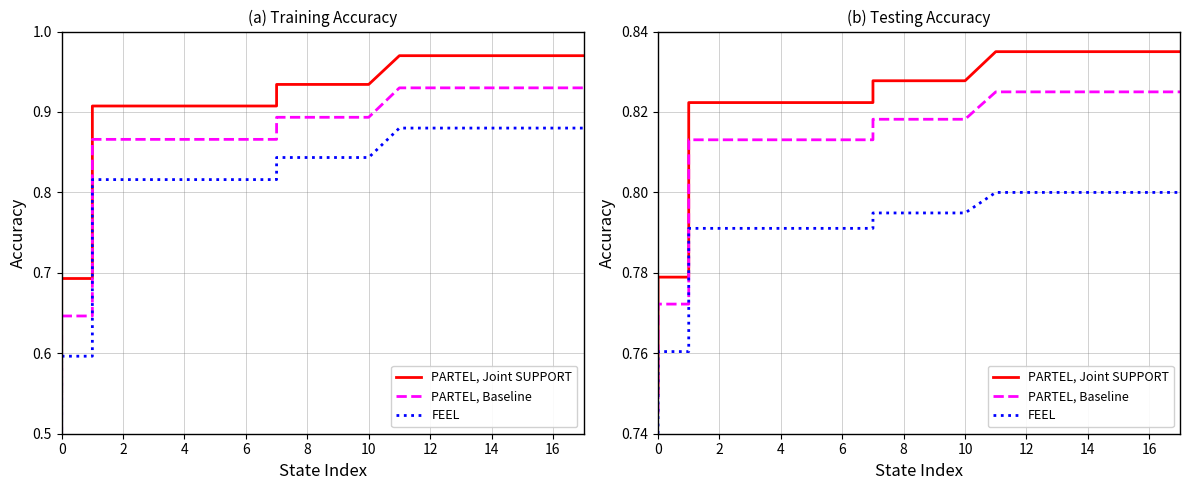

What are all the series names shown in the legend?

PARTEL, Joint SUPPORT, PARTEL, Baseline, FEEL